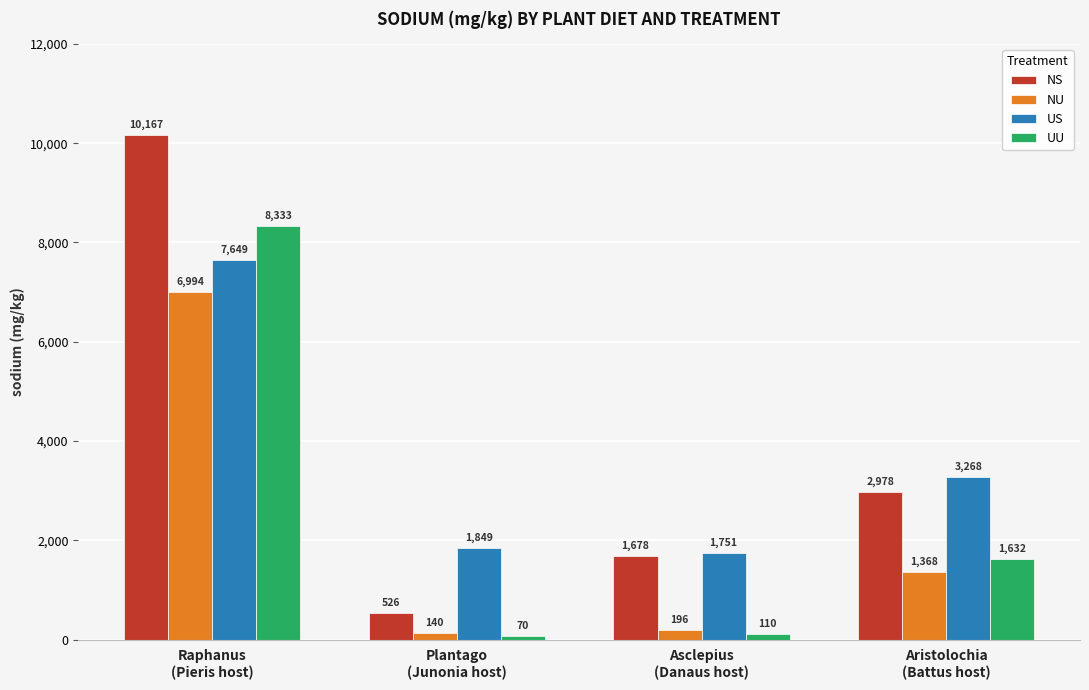

What is the label of the 2nd bar from the left?

Plantago
(Junonia host)